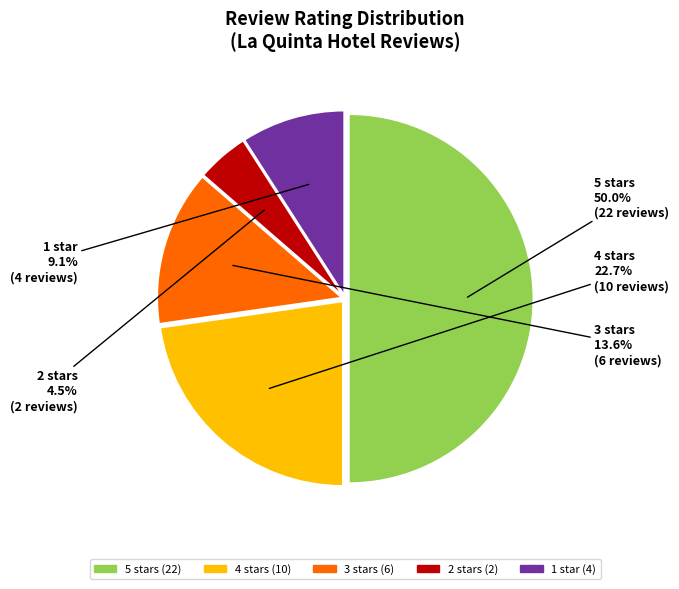

Does 2 stars represent more than half of the total?

No